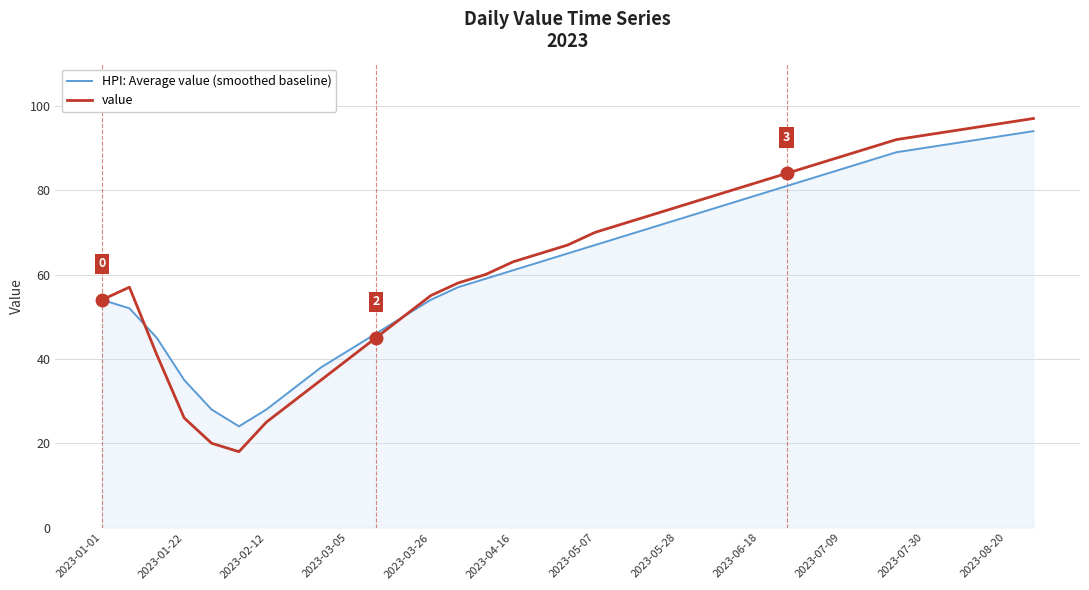

What is the greatest value displayed?

97